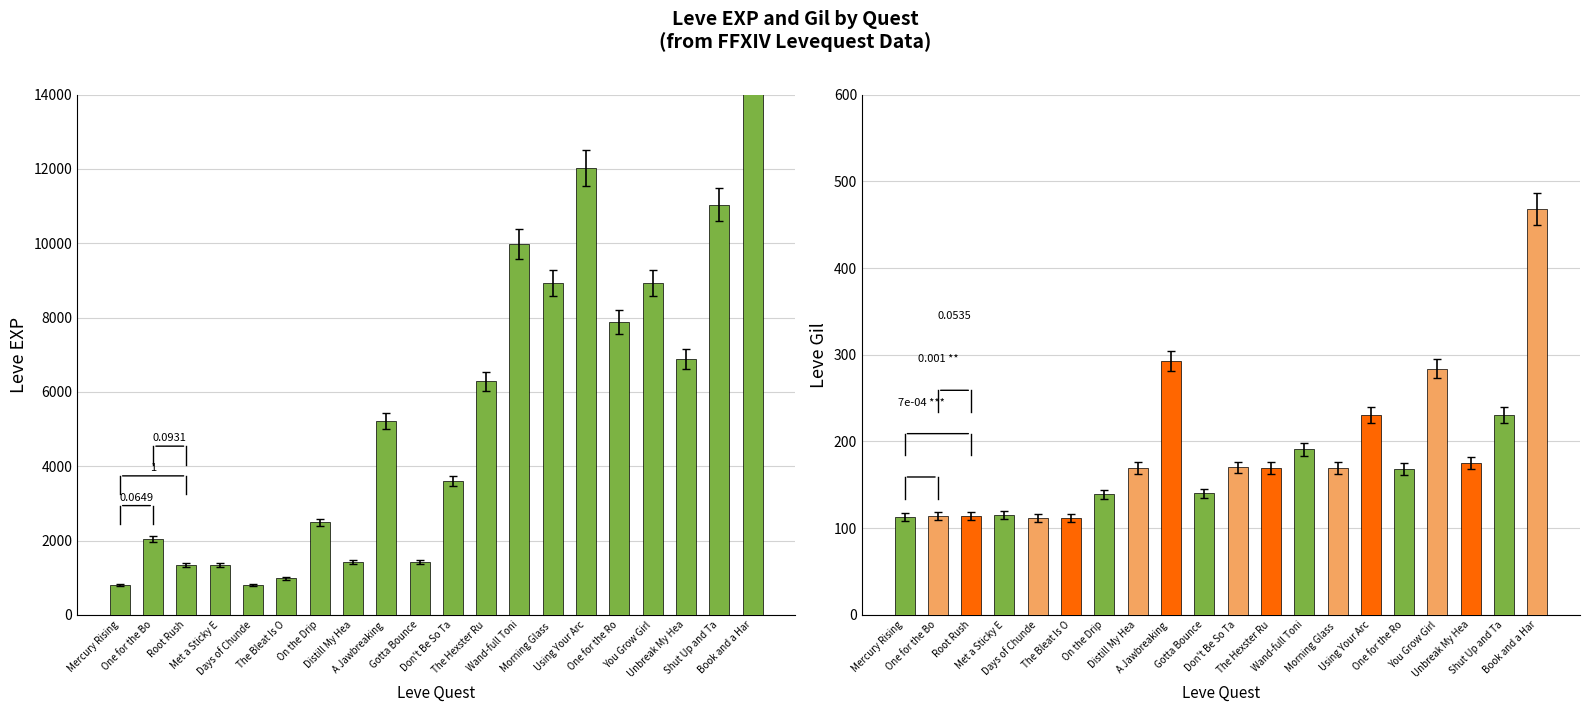

How many categories are shown in the chart?

20